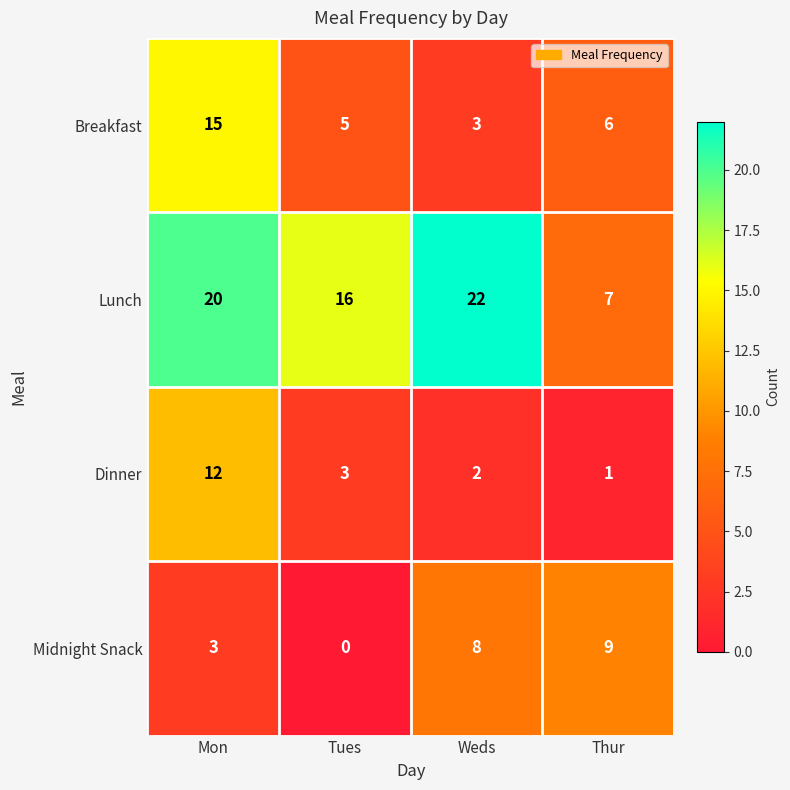

At which category is the sum across all series the highest?

Mon